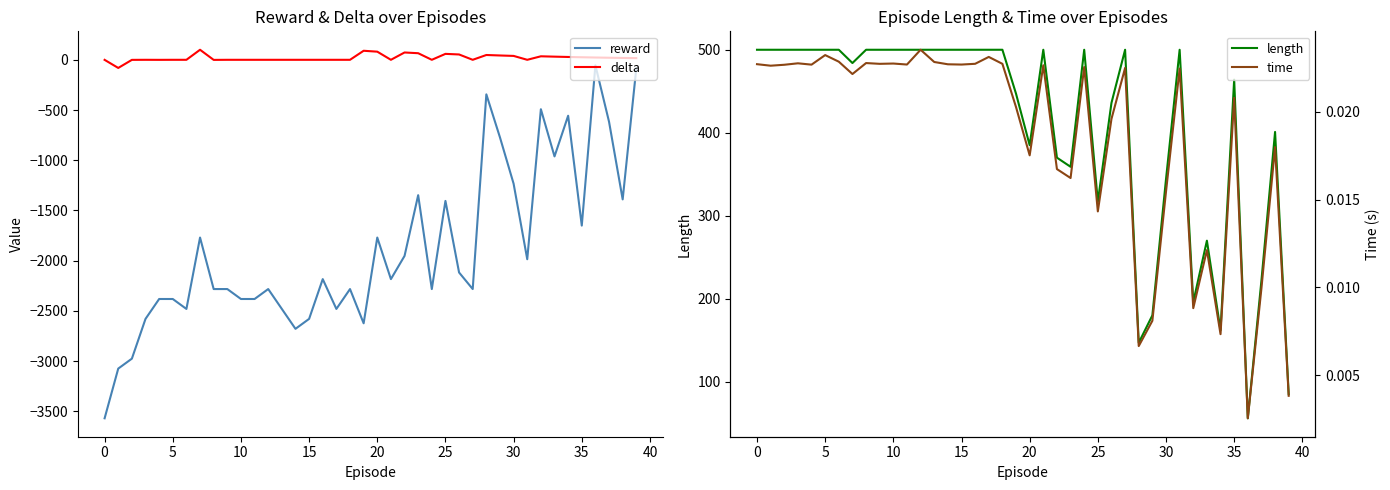

How many data points does each series have?

40